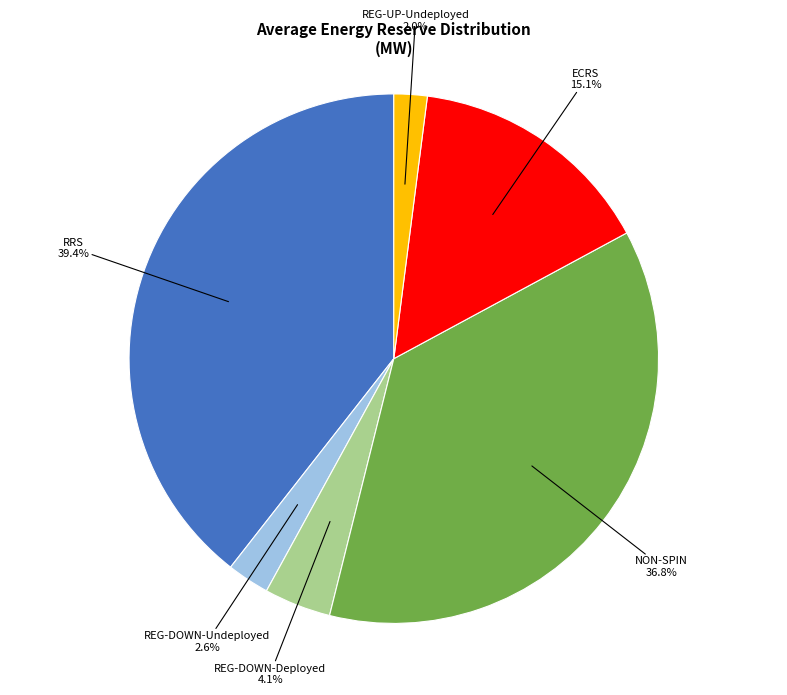

What portion of the pie excludes REG-DOWN-Deployed?

95.9%